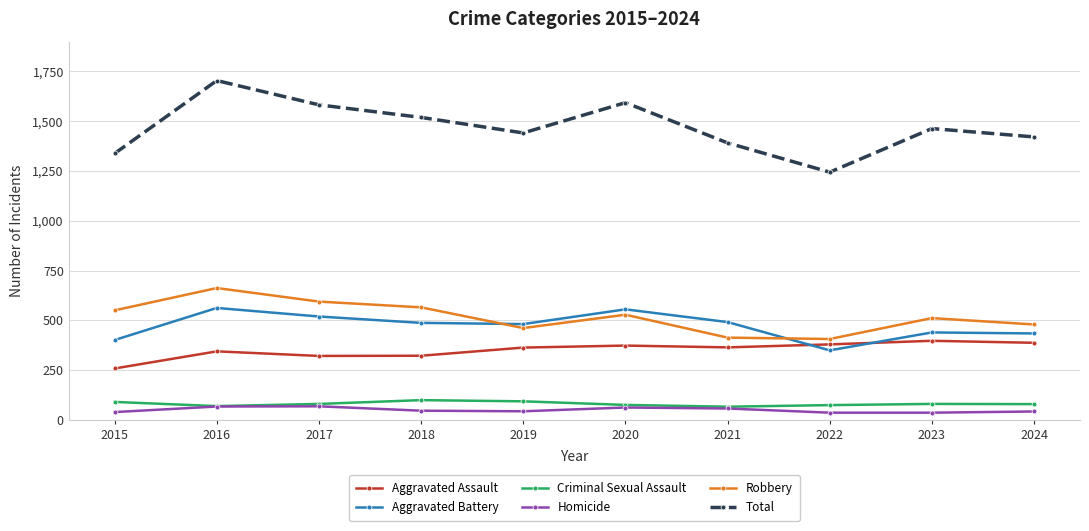

At which label is Total closest to 1474?

2023